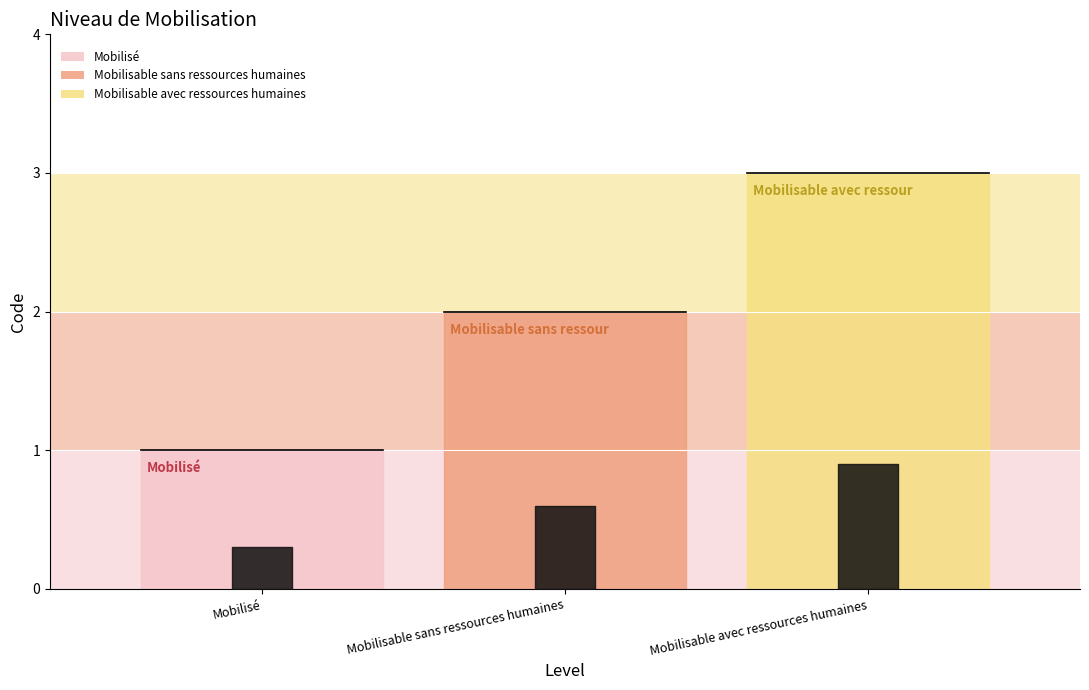

Reading left to right, transcribe all the data shown in this chart.

Mobilisé=1	Mobilisable sans ressources humaines=2	Mobilisable avec ressources humaines=3